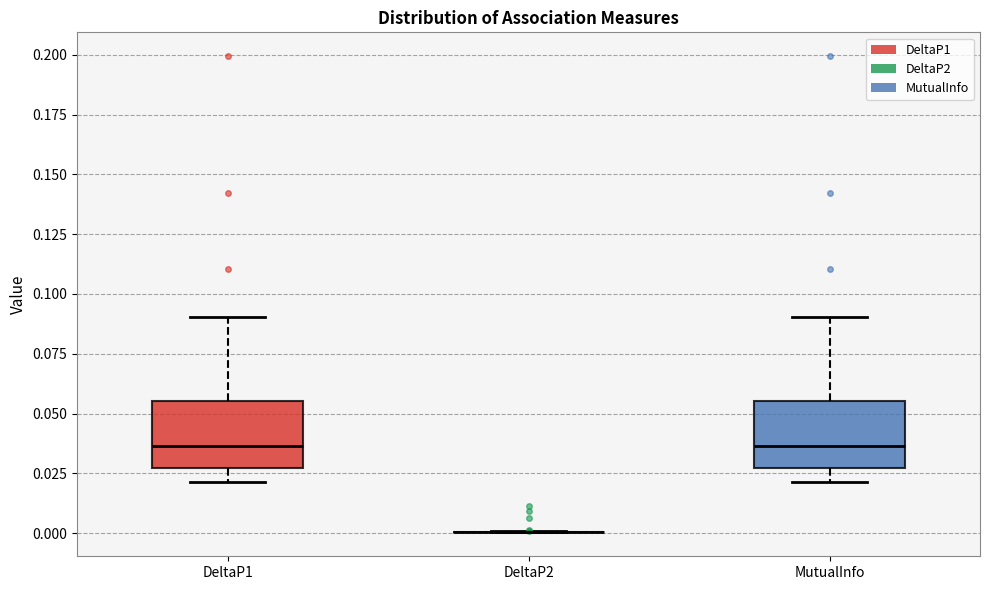

Reading left to right, read every box against the y-axis: the position of its median line, the range the box covers, and the ends of its whiskers. The values are not printed on the chart, so give them approximately, as read against the axis.

DeltaP1: median 0.035, box 0.025 to 0.055, whiskers 0.020 to 0.090
DeltaP2: box collapsed to a line at 0.000, whiskers 0.000 to 0.000
MutualInfo: median 0.035, box 0.025 to 0.055, whiskers 0.020 to 0.090